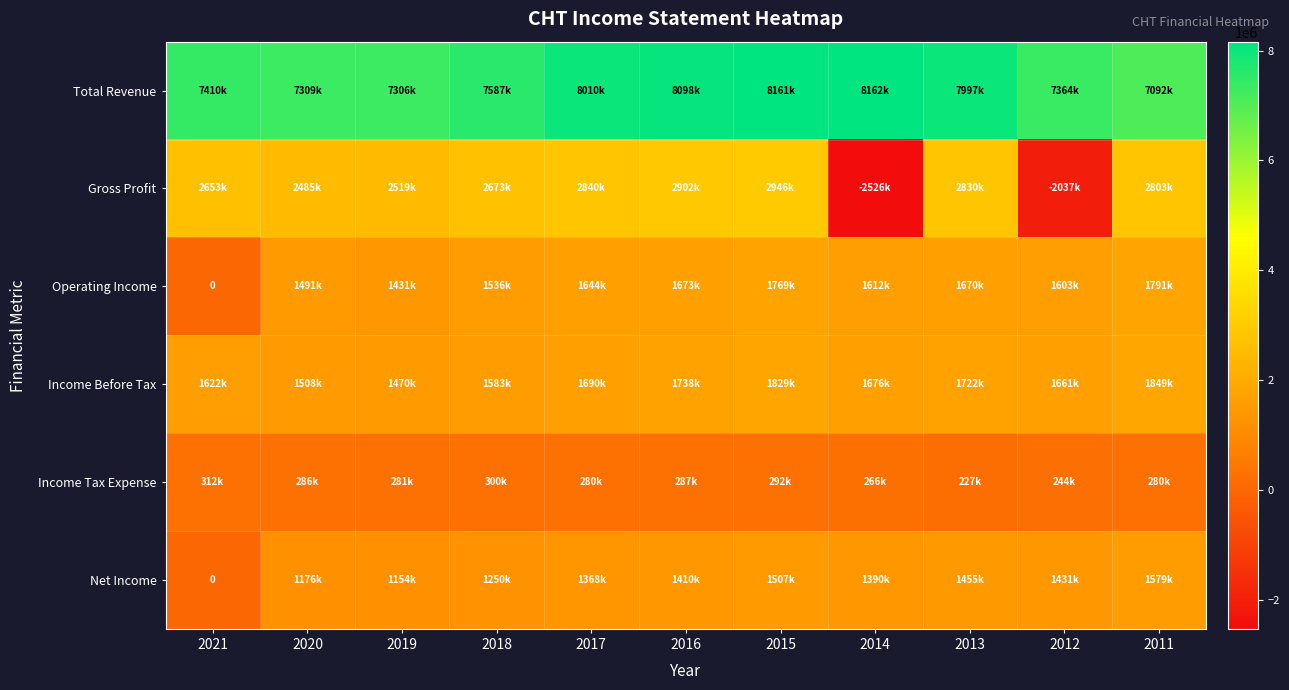

Rank the series by their maximum value, from lowest to highest.

Income Tax Expense, Net Income, Operating Income, Income Before Tax, Gross Profit, Total Revenue